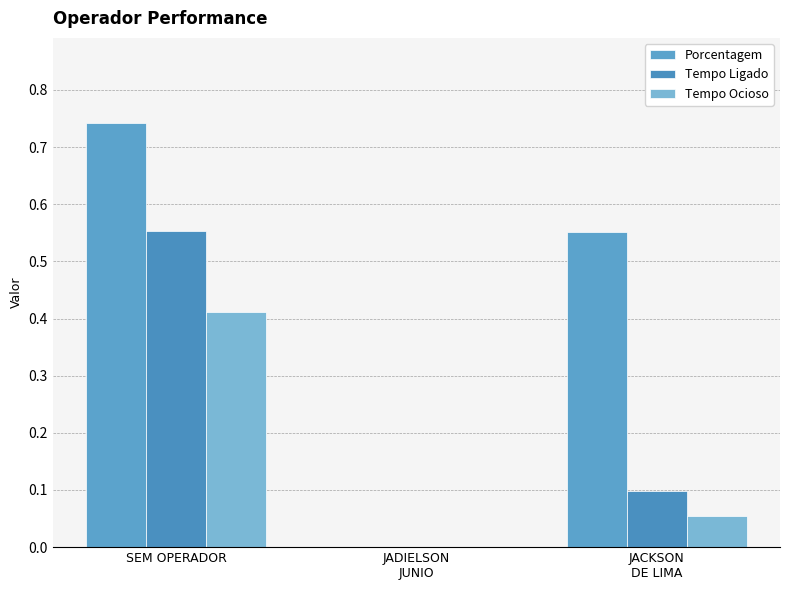

What is the label of the 1st bar from the right?

JACKSON
DE LIMA